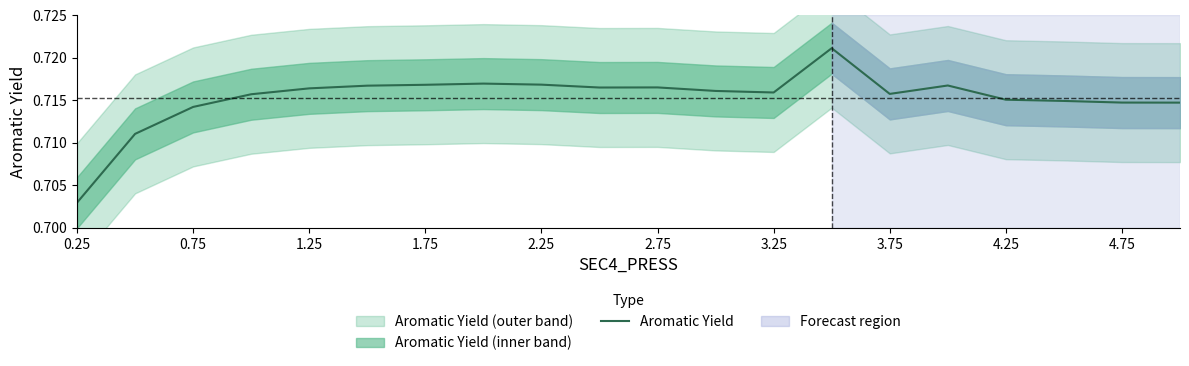

The value of Aromatic Yield at 1.75 is 1.2. True or false?

False